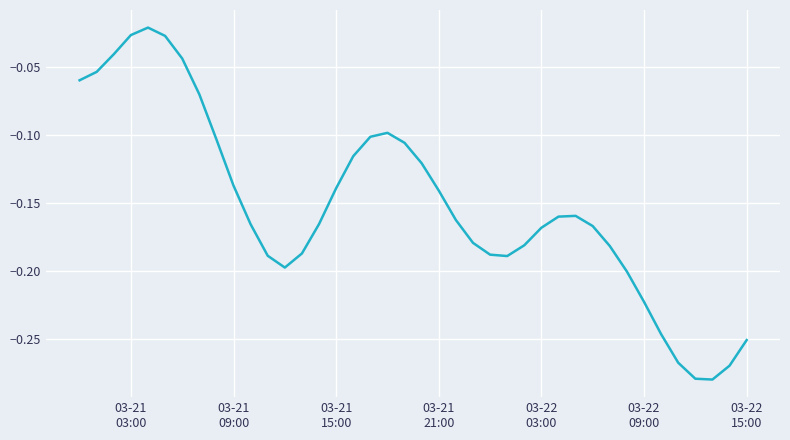

What is the difference between the maximum and minimum values?

0.3